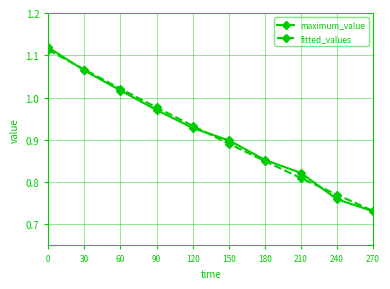

How many lines are shown in the chart?

2